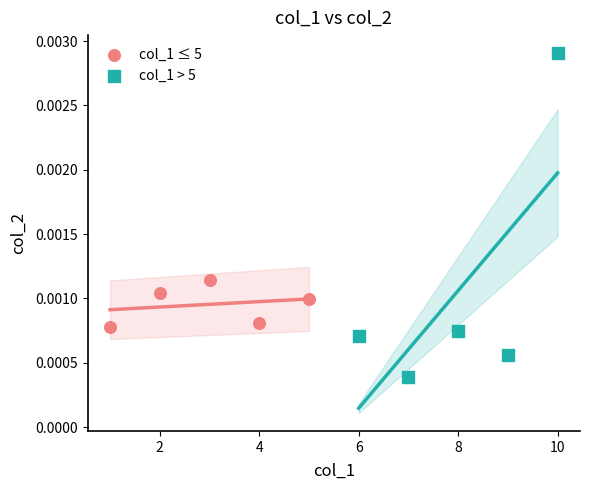

Which series reaches the minimum Y coordinate?

col_1 > 5